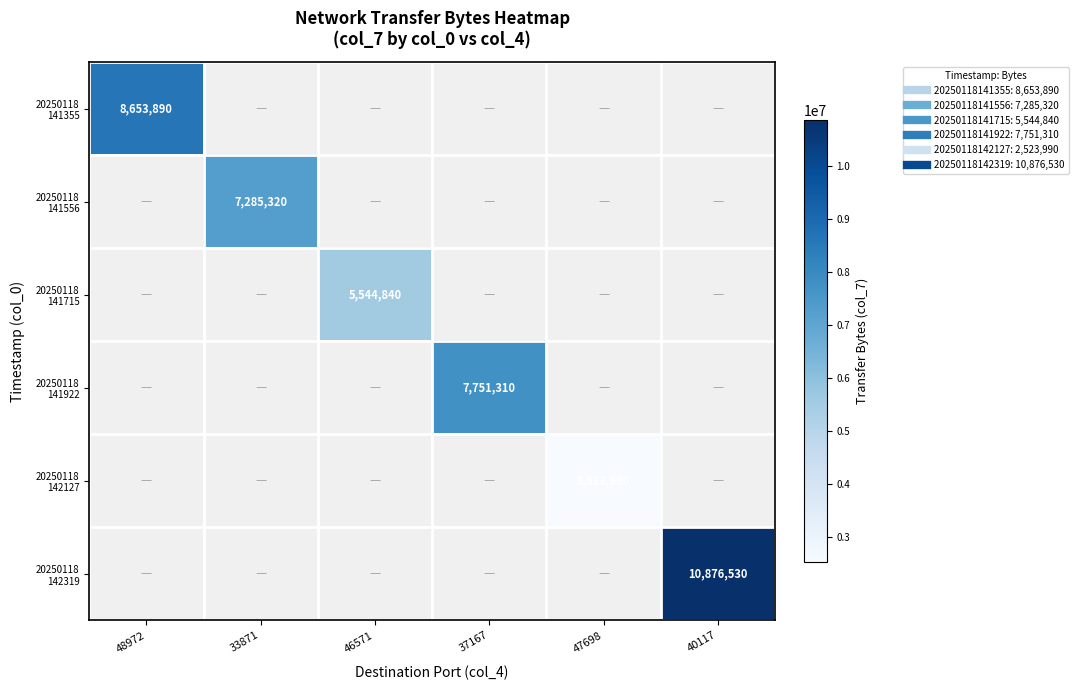

At 48972, list the series in order from largest to smallest.

20250118 141355, 20250118 141556, 20250118 141715, 20250118 141922, 20250118 142127, 20250118 142319